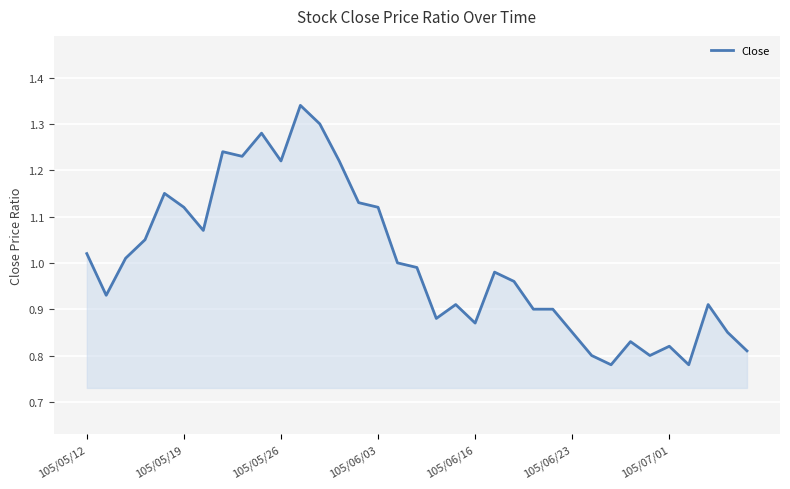

What is the difference between the maximum and minimum values?

0.6